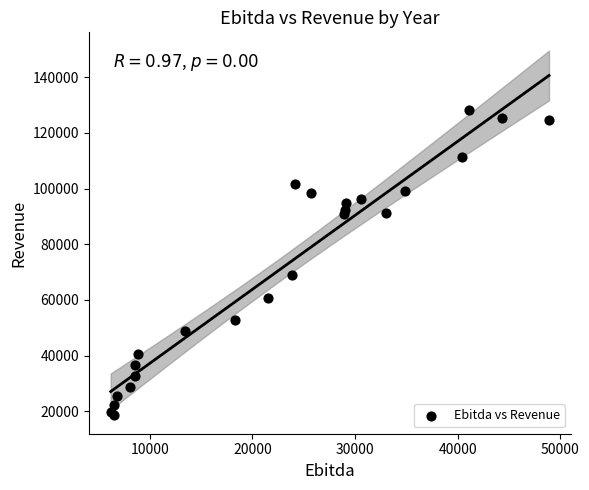

What Y value in the scatter plot is closest to 73309?

68927